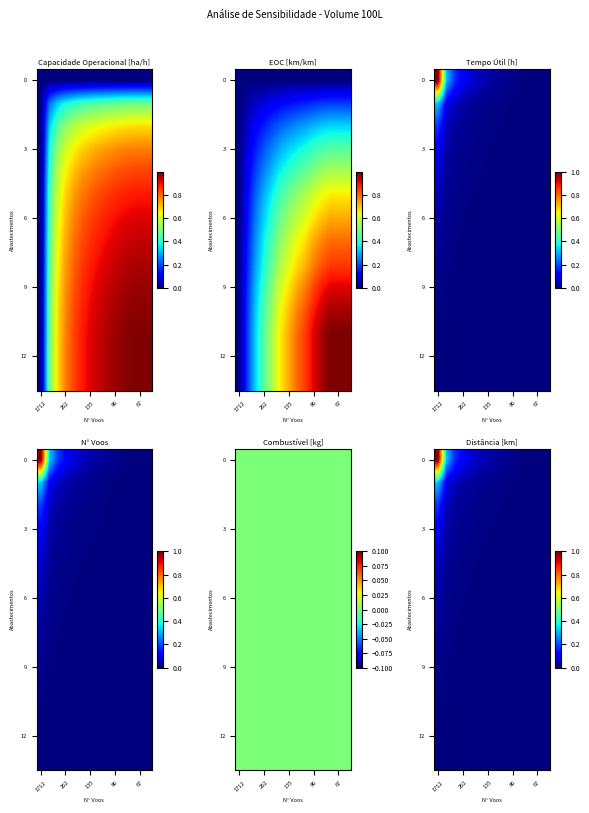

At how many categories does at least one series exceed 0?

13